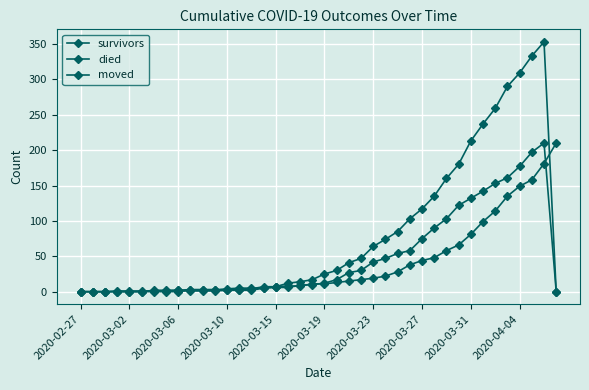

How many values in the died series are below 17?

20